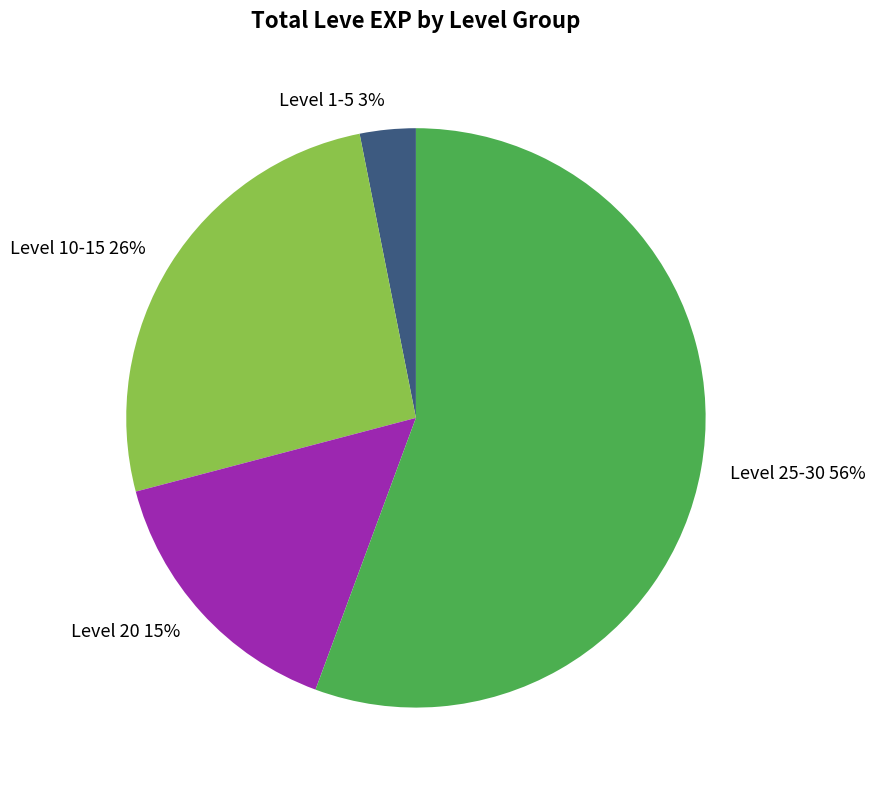

Is there any slice that represents more than half of the pie?

Yes